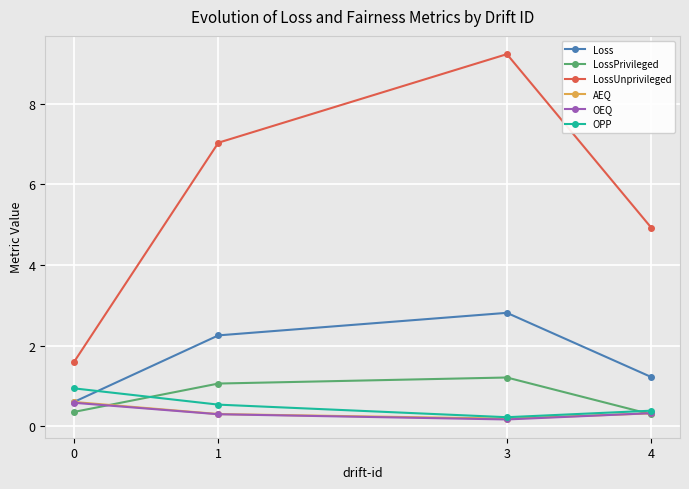

What is the greatest value displayed?

9.2